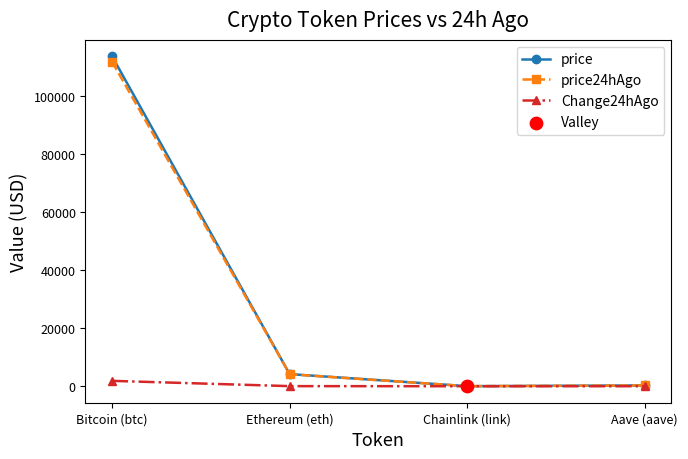

What is the label of the 1st point from the right?

Aave (aave)